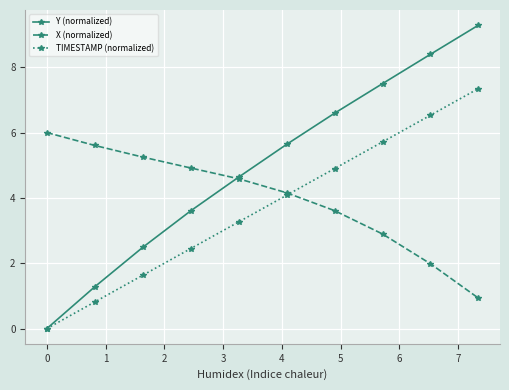

How many lines are shown in the chart?

3